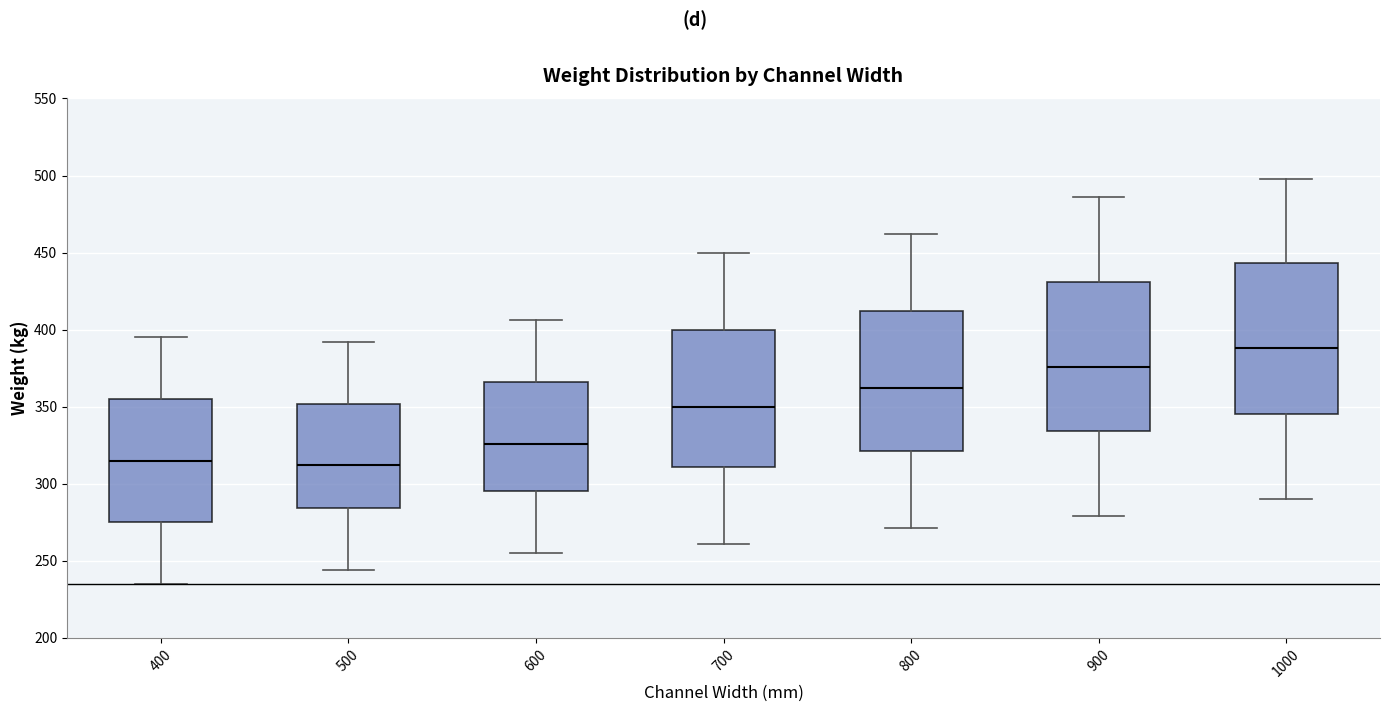

Reading left to right, read every box against the y-axis: the position of its median line, the range the box covers, and the ends of its whiskers. The values are not printed on the chart, so give them approximately, as read against the axis.

400: median 315, box 275 to 355, whiskers 235 to 395
500: median 310, box 285 to 350, whiskers 245 to 390
600: median 325, box 295 to 365, whiskers 255 to 405
700: median 350, box 310 to 400, whiskers 260 to 450
800: median 360, box 320 to 410, whiskers 270 to 460
900: median 375, box 335 to 430, whiskers 280 to 485
1000: median 390, box 345 to 445, whiskers 290 to 500